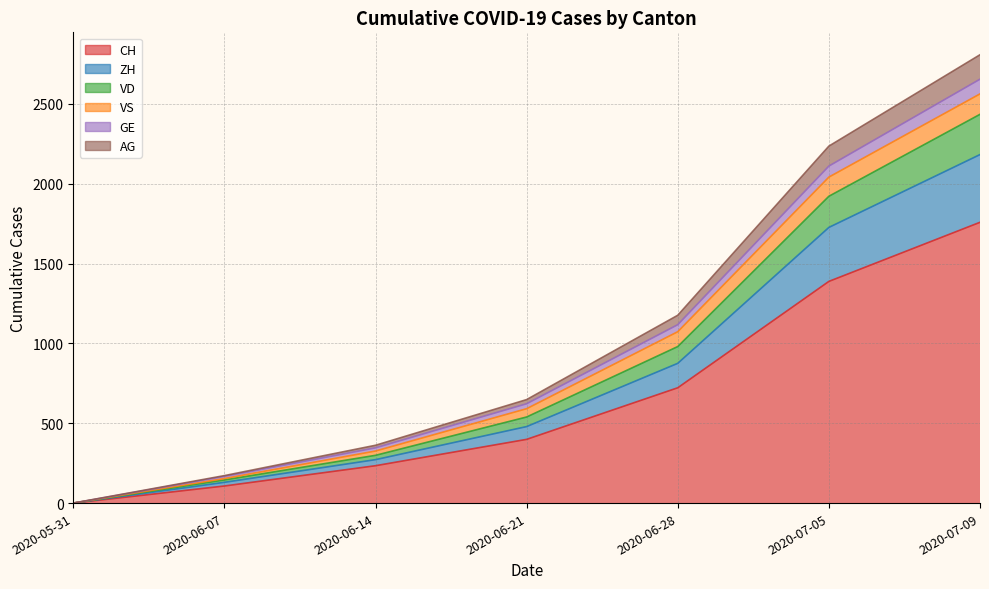

Is it true that CH equals 639 at 2020-07-05?

False